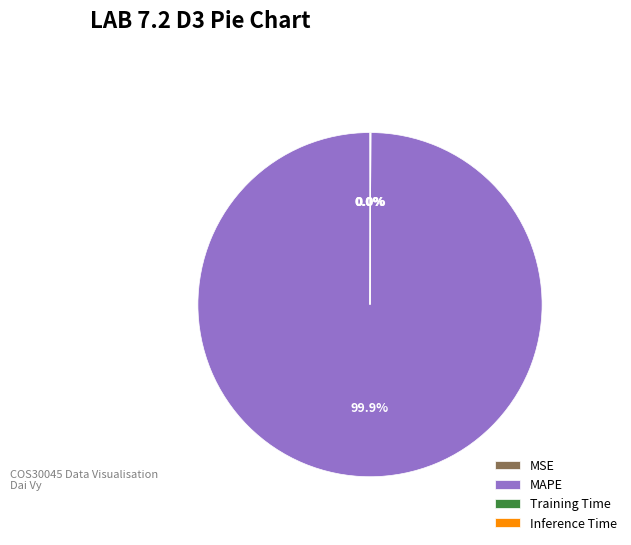

Which category has the biggest portion of the pie?

MAPE